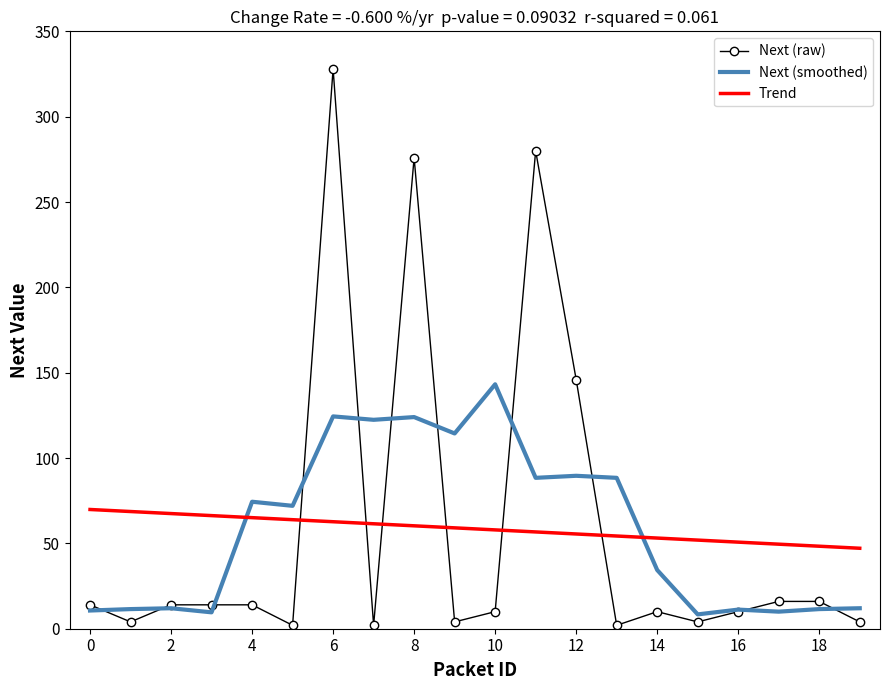

Rank the series by their maximum value, from highest to lowest.

Next (raw), Next (smoothed), Trend